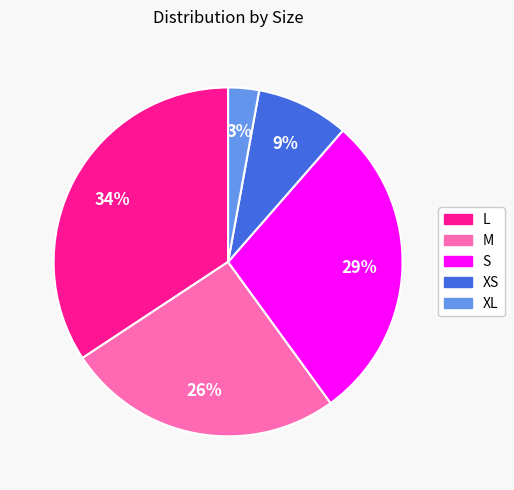

Is there a majority slice in this chart?

No